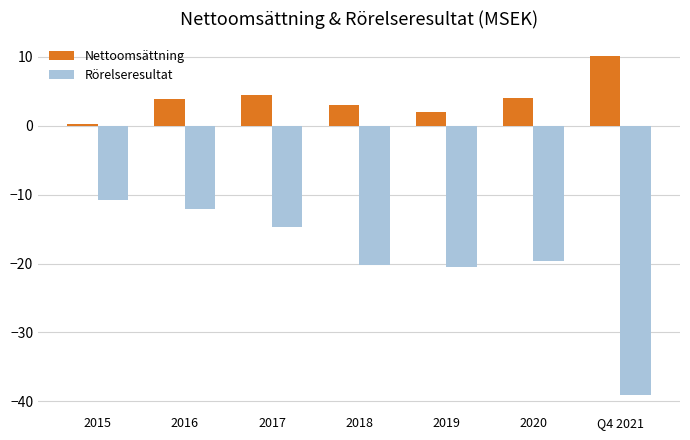

How many groups of bars are there?

7